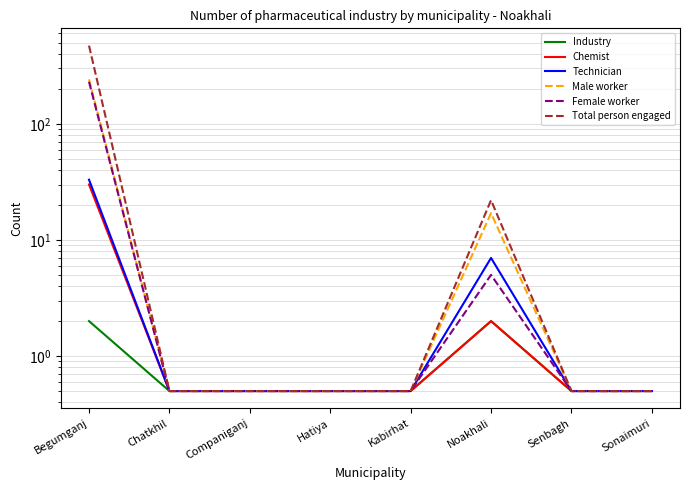

The value of Technician at Senbagh is 0.5. True or false?

True